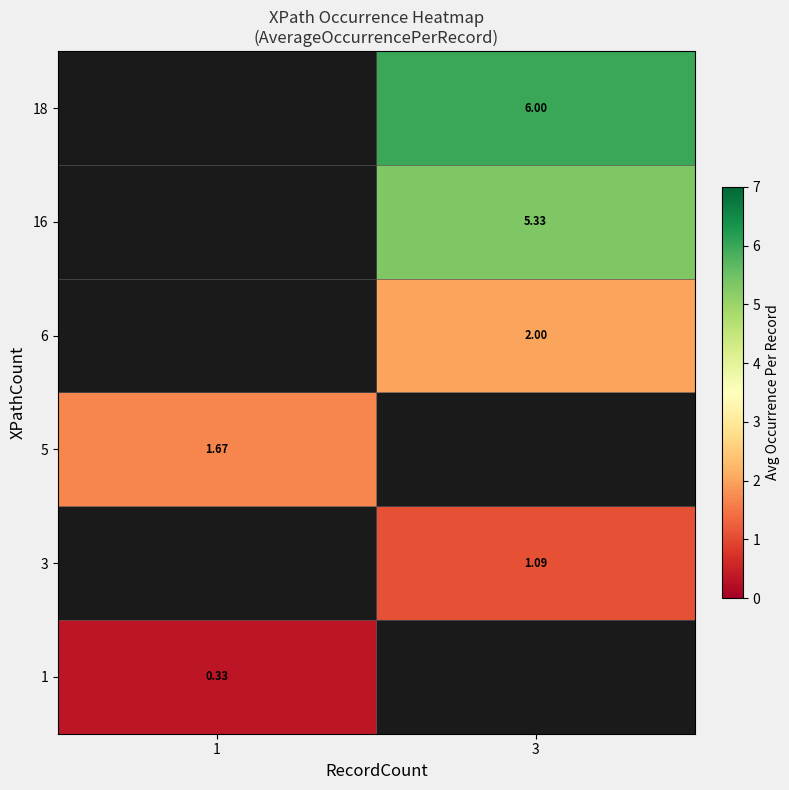

What value does the 16 series have at 3?

5.3